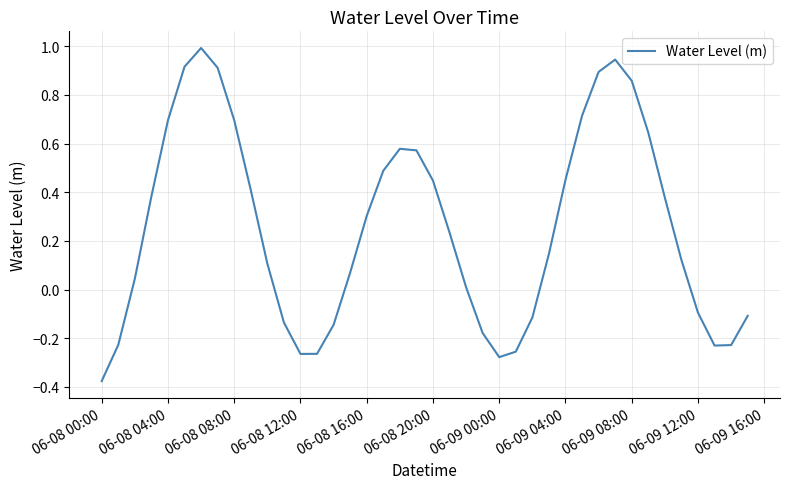

What is the sum of all values?

10.1